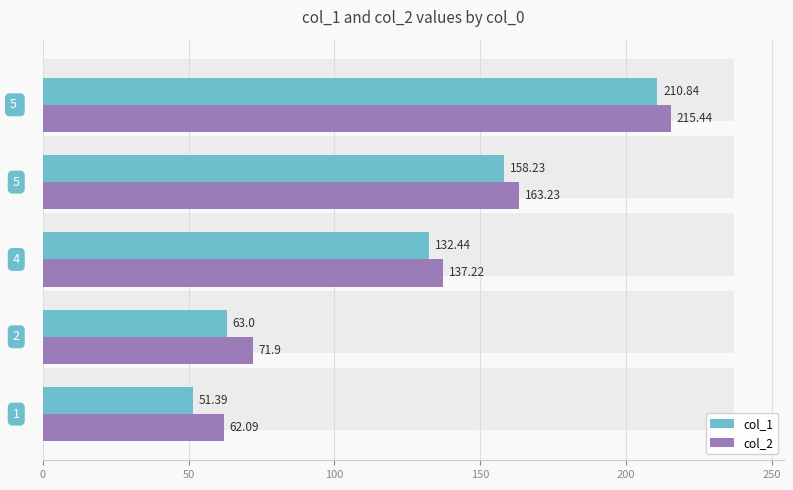

The col_1 series shows 74.5 at 100. True or false?

False